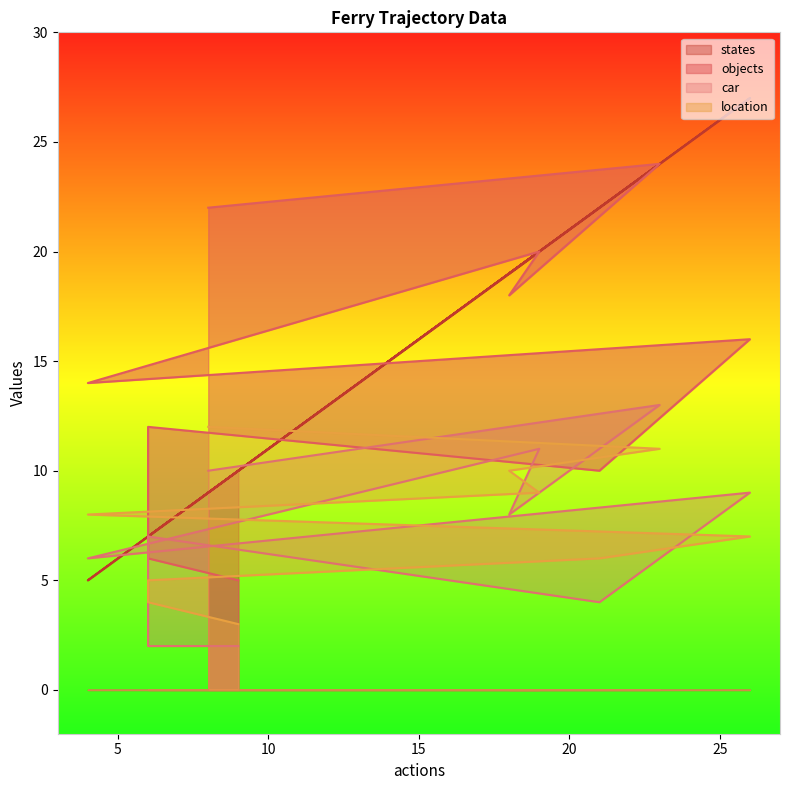

What is the difference between the highest and lowest values at 4?

9